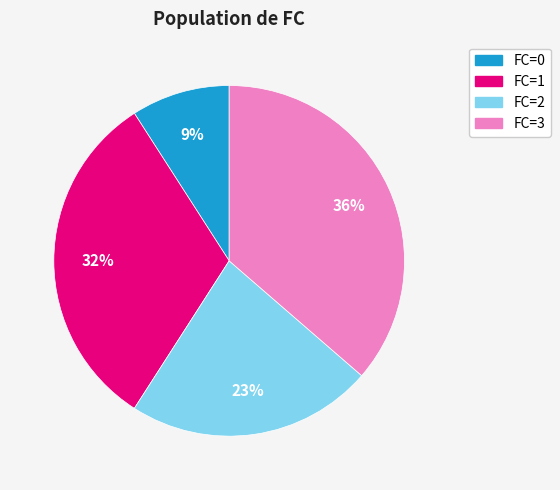

Is there a majority slice in this chart?

No